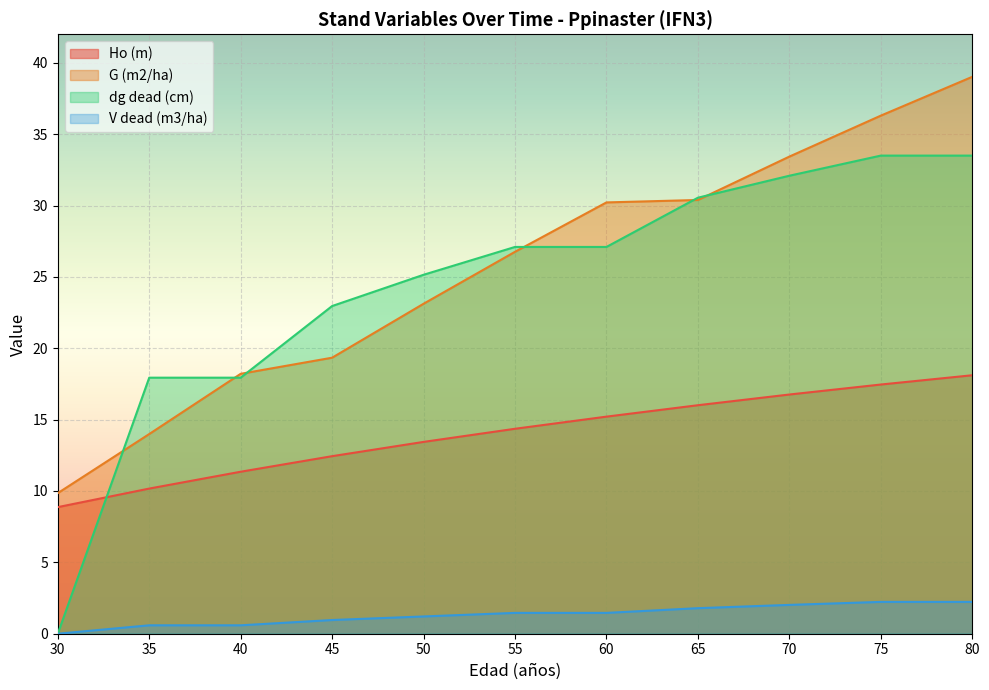

What is the difference between the maximum and minimum values in the Ho (m) series?

9.2